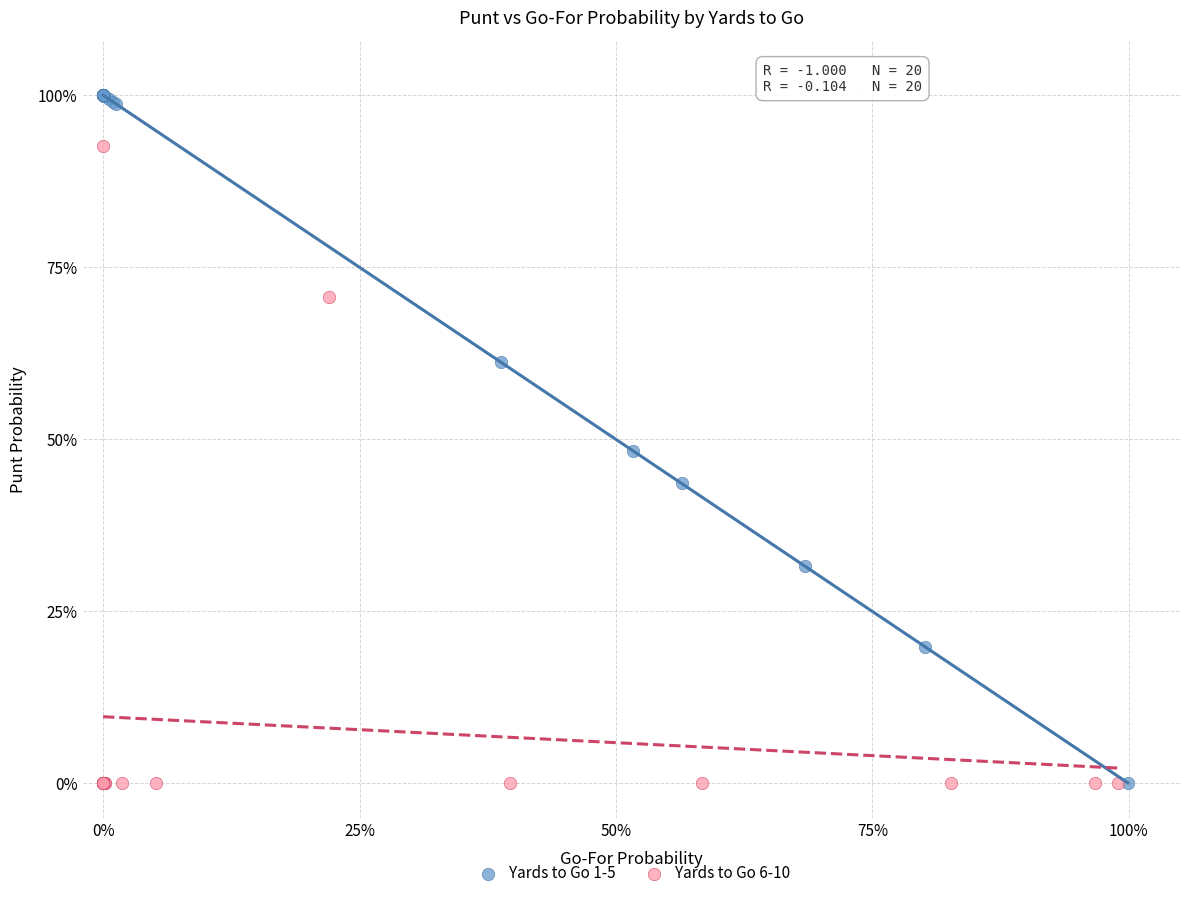

What are all the series names shown in the legend?

Yards to Go 1-5, Yards to Go 6-10